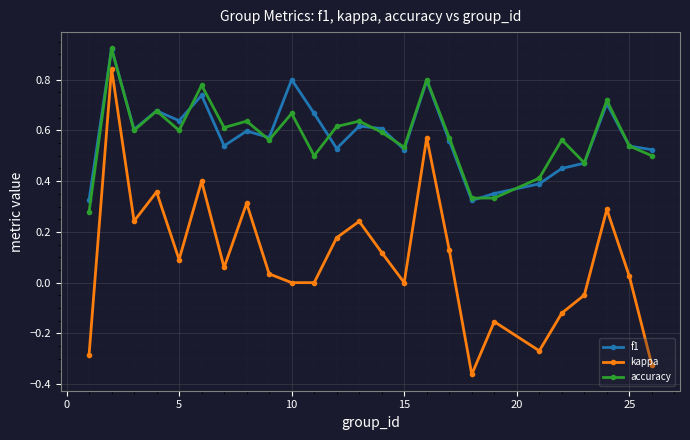

Which series has the widest spread of values?

kappa